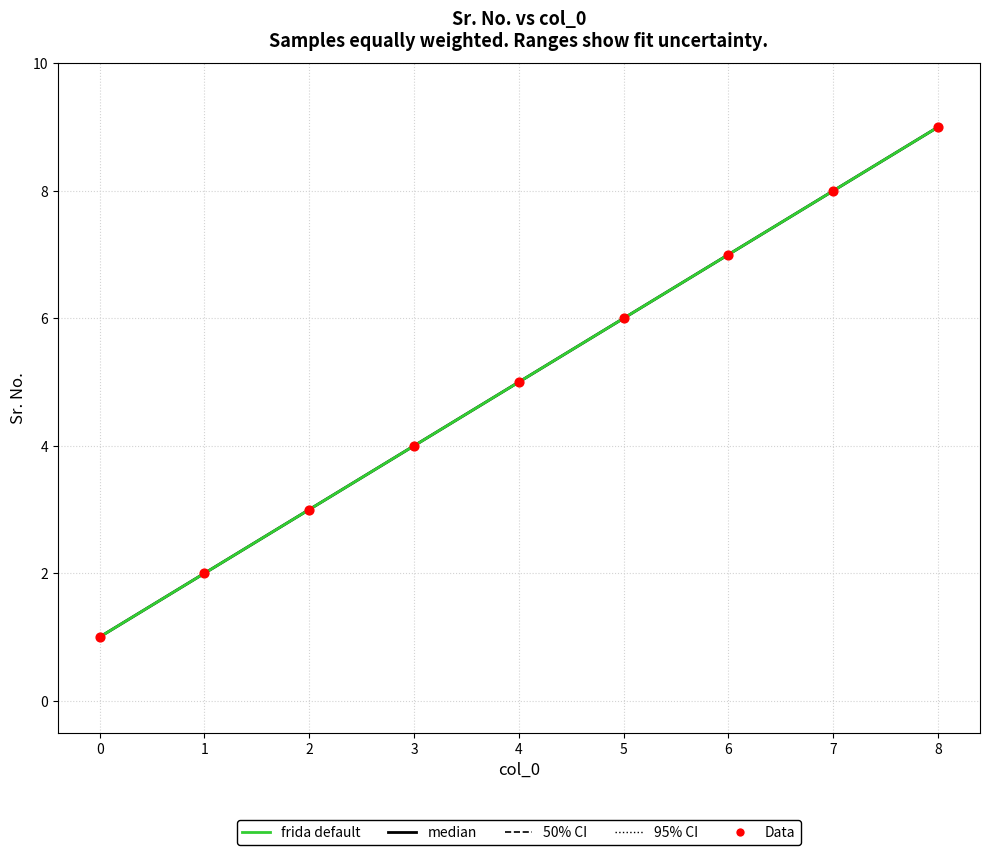

What is the ratio of the value at 4 to the value at 0?

5.0